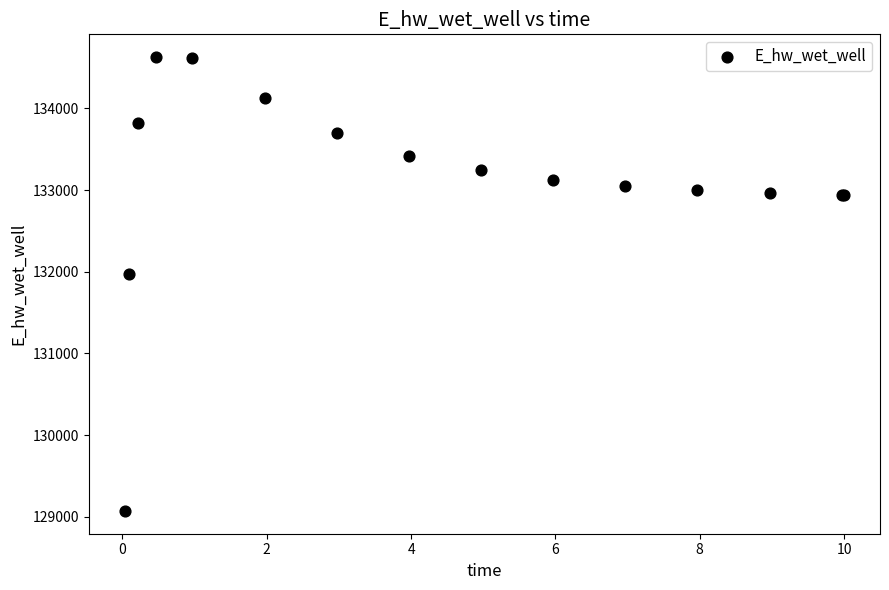

What Y value in the scatter plot is closest to 131849?

131970.0